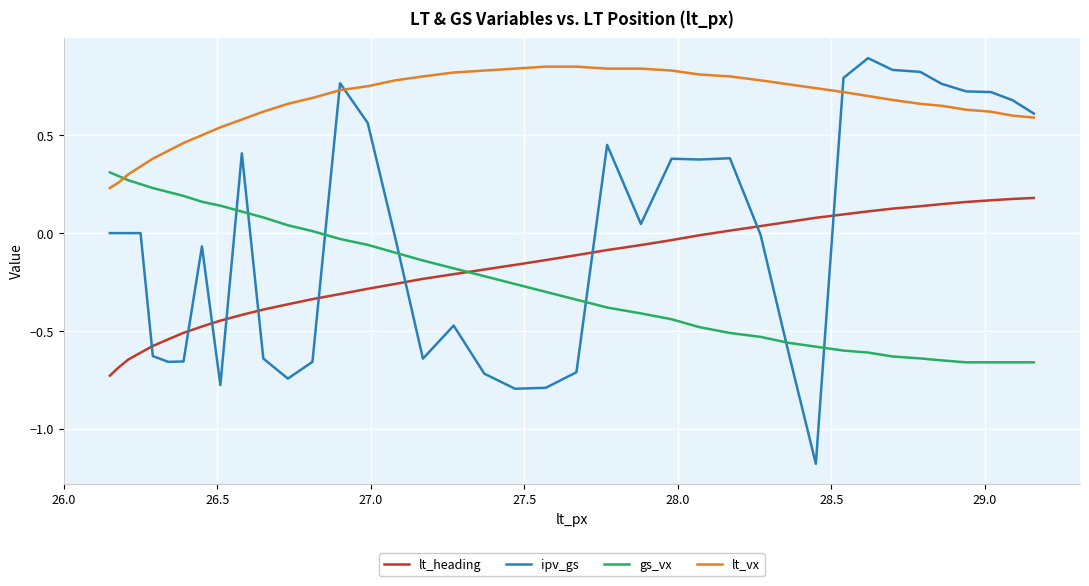

What is the minimum value shown in the chart?

-1.2